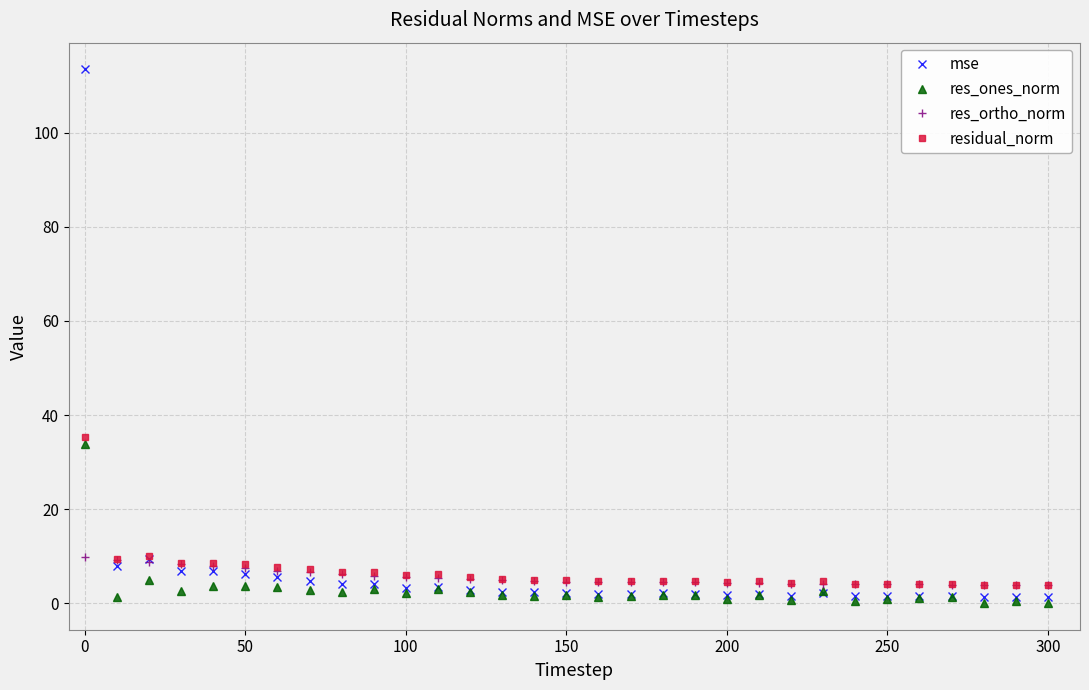

Which series has the largest range (max minus min)?

mse